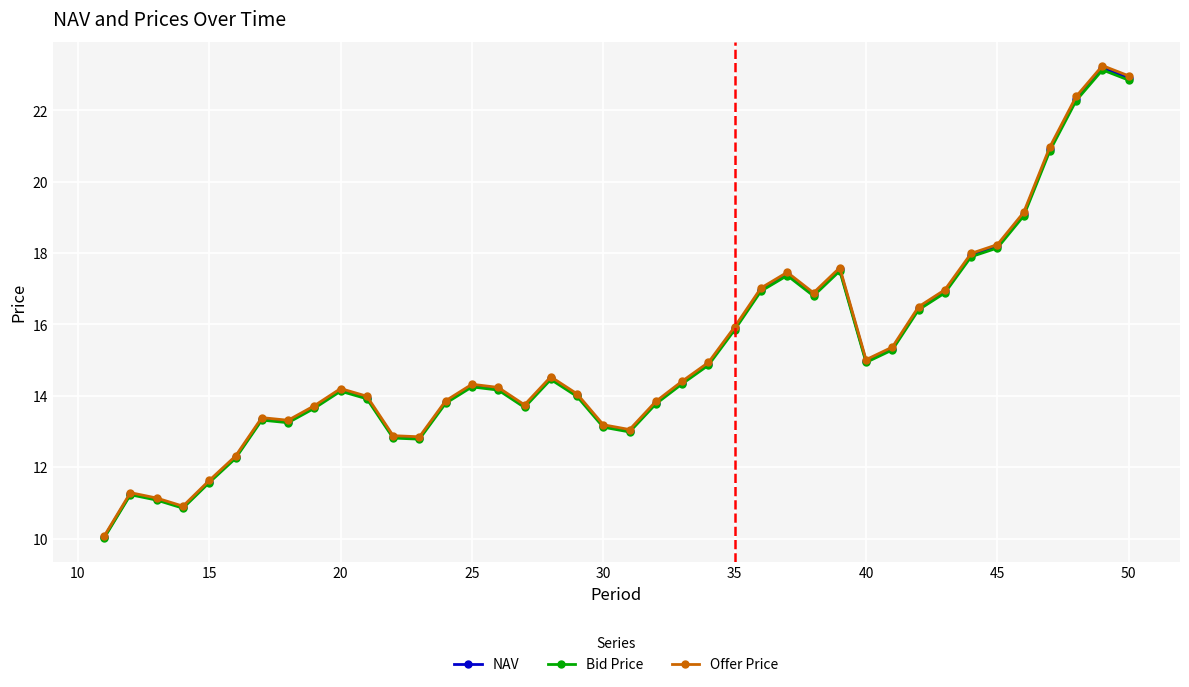

What is the maximum value shown in the chart?

23.3